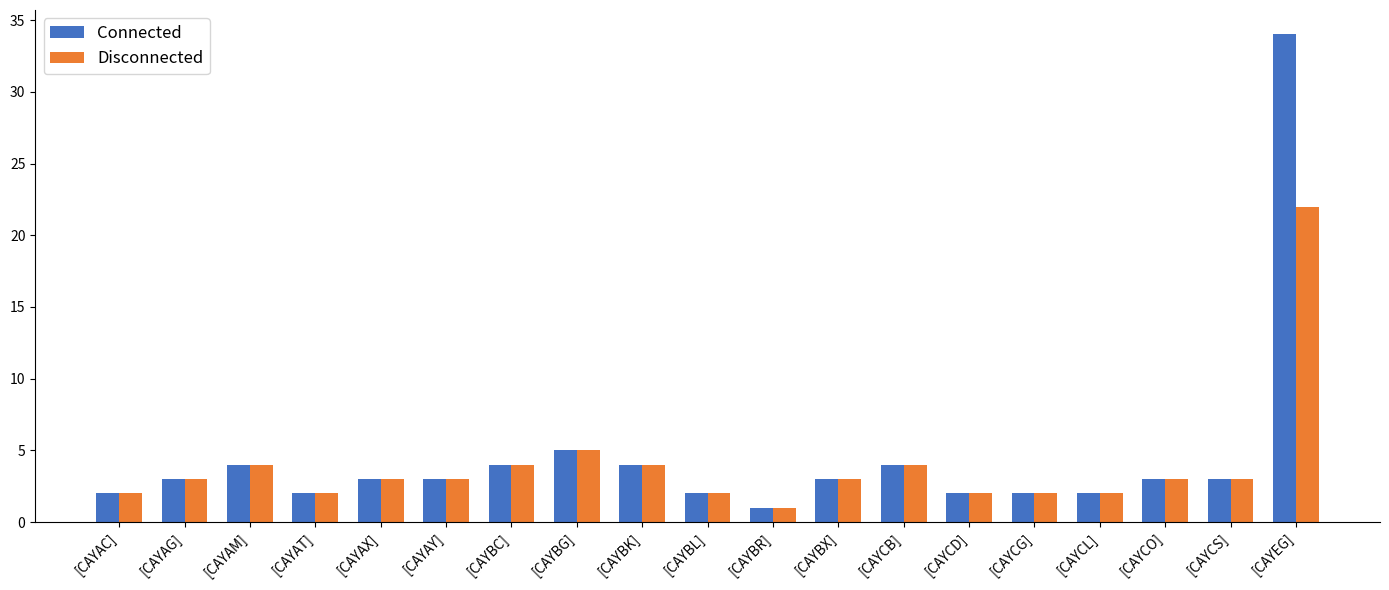

Are the bars horizontal?

No